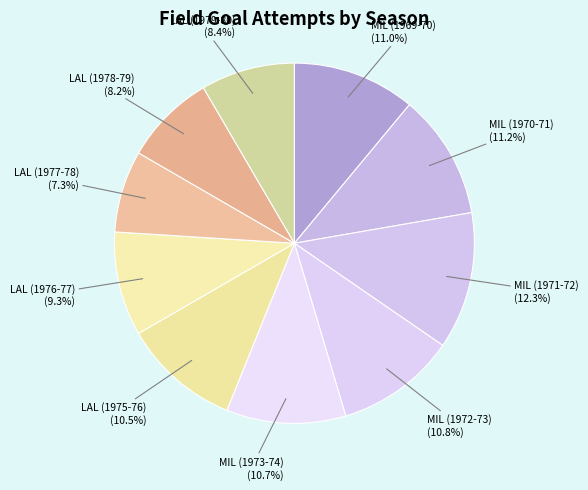

Which category has the smallest portion of the pie?

LAL (1977-78)